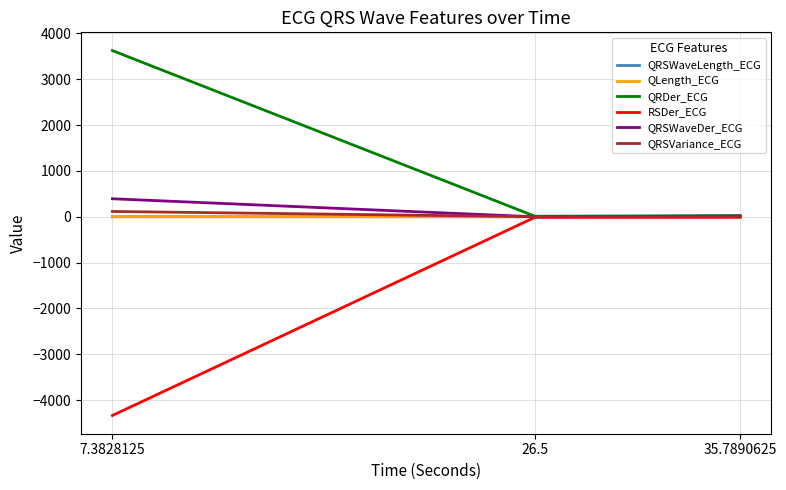

What is the greatest value displayed?

3622.9